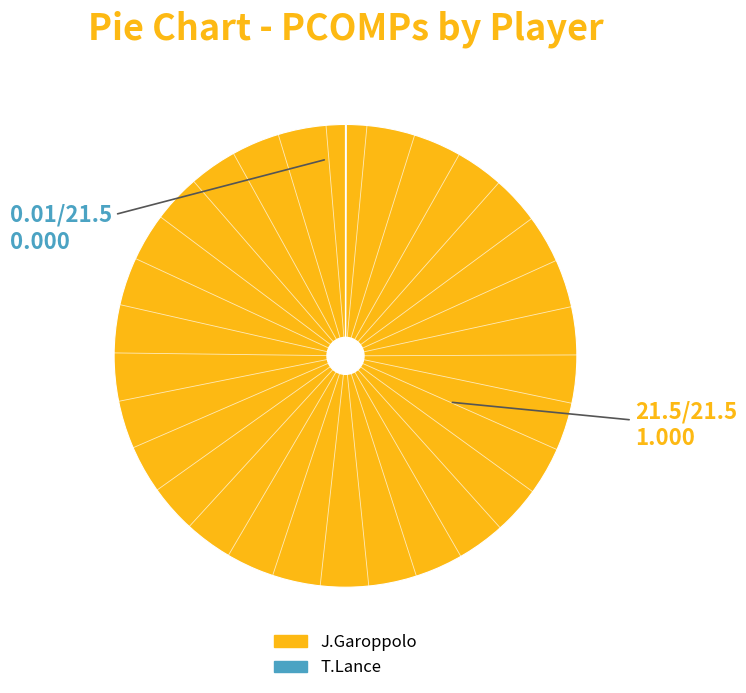

Which category has the biggest portion of the pie?

J.Garoppolo